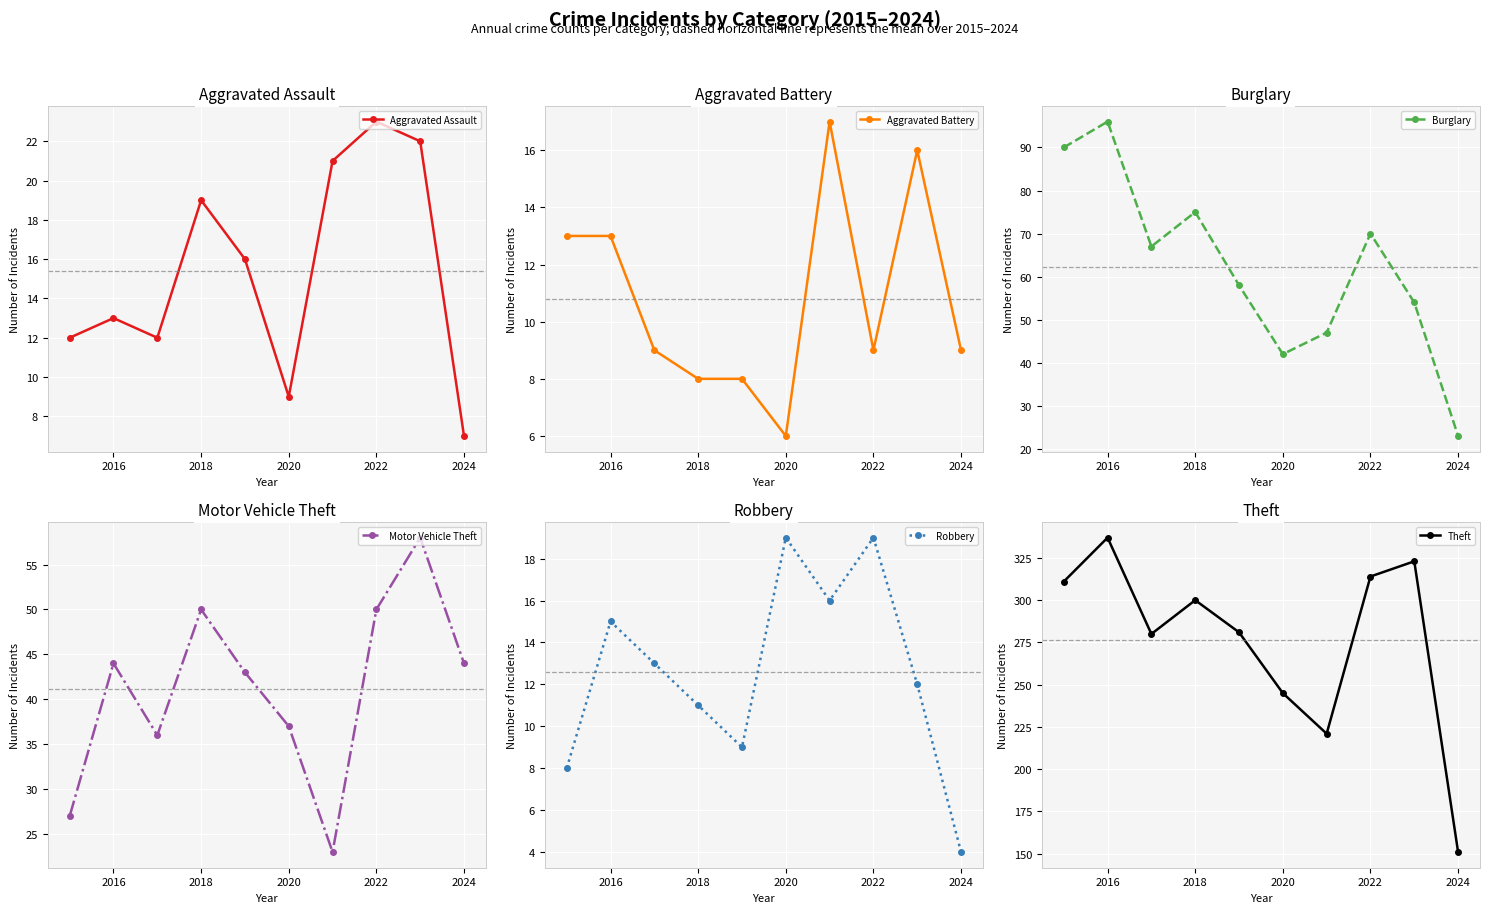

What is the average value of the Burglary series?

62